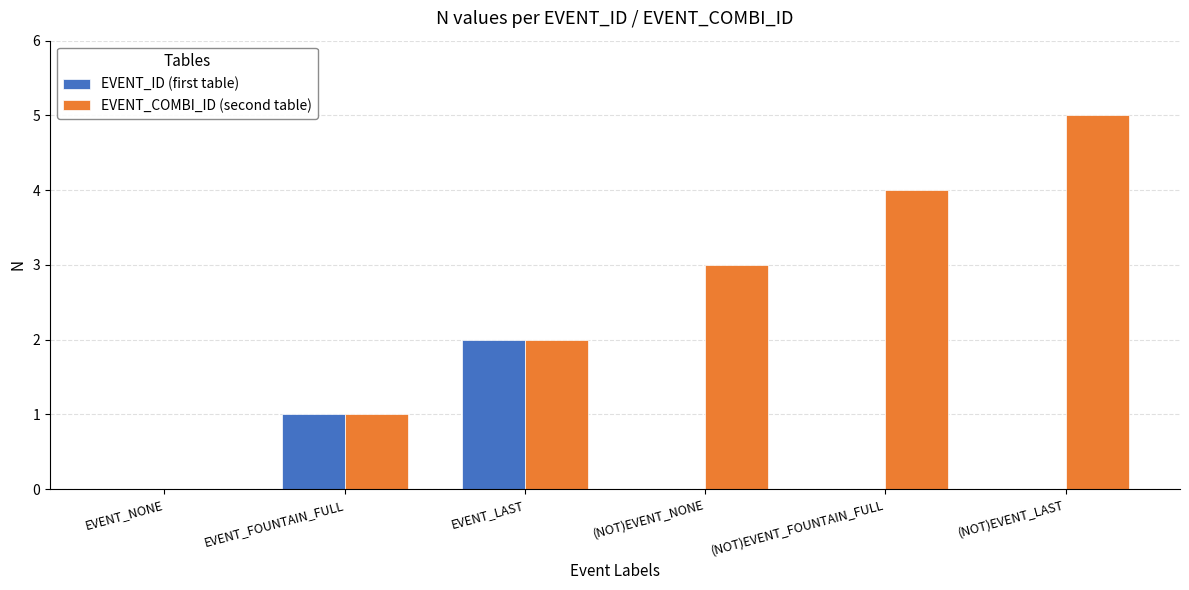

Which series has the widest spread of values?

EVENT_COMBI_ID (second table)